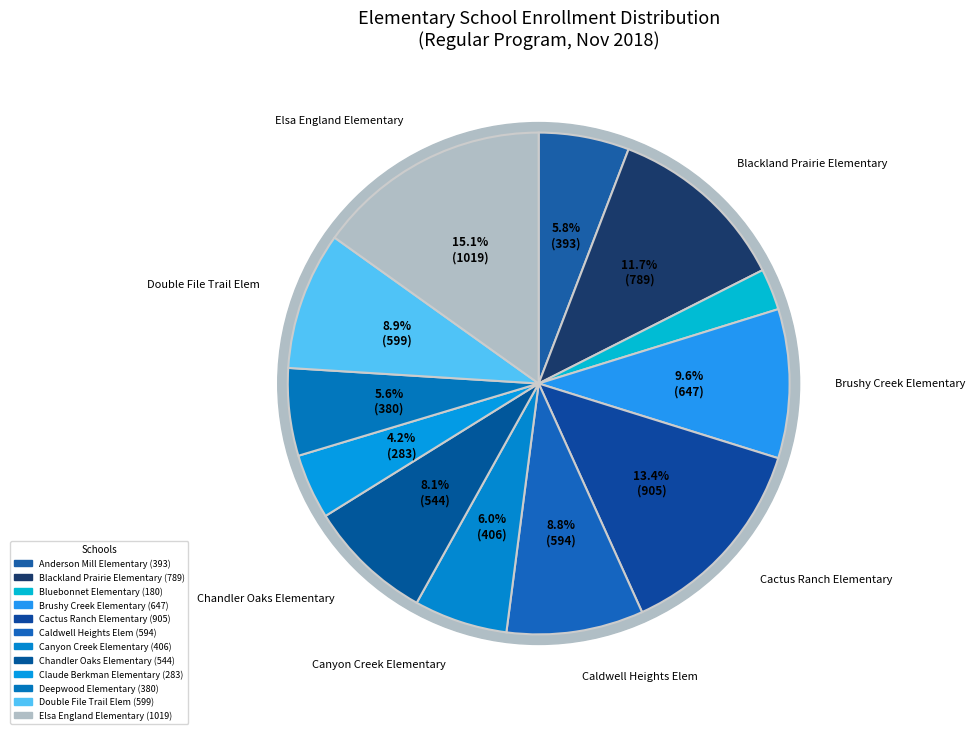

The Elsa England Elementary slice represents 15% of the pie. True or false?

True